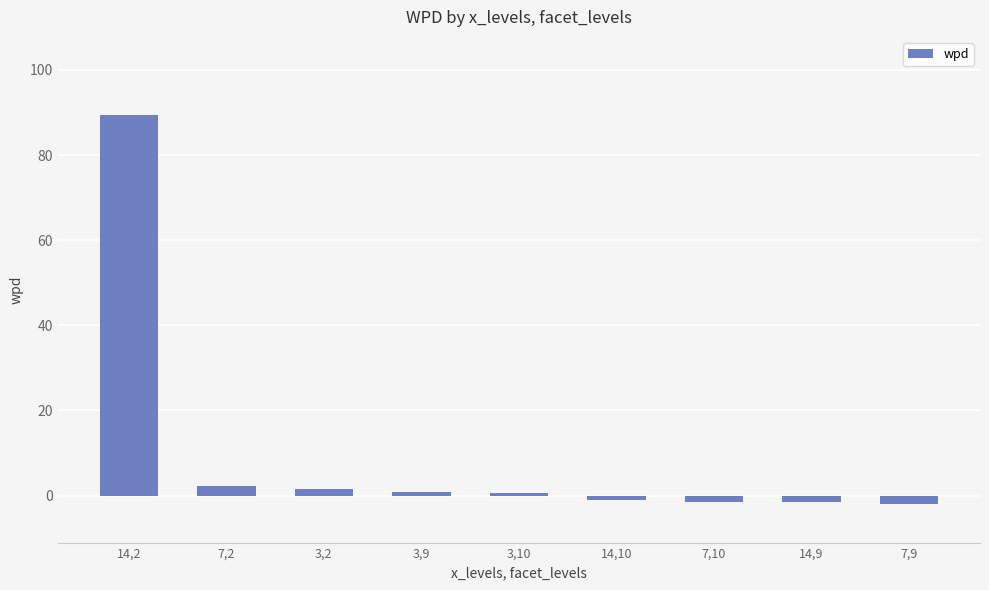

How many data points are above 0?

5